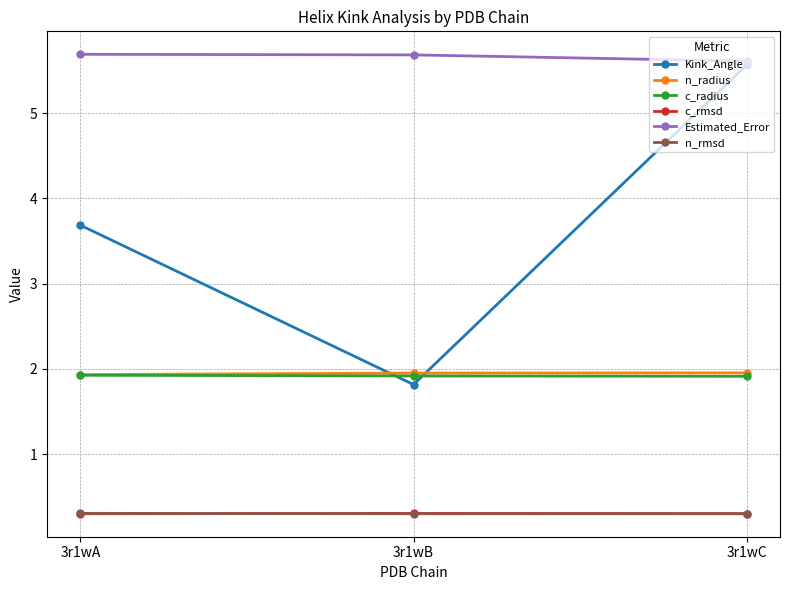

How many lines are shown in the chart?

6